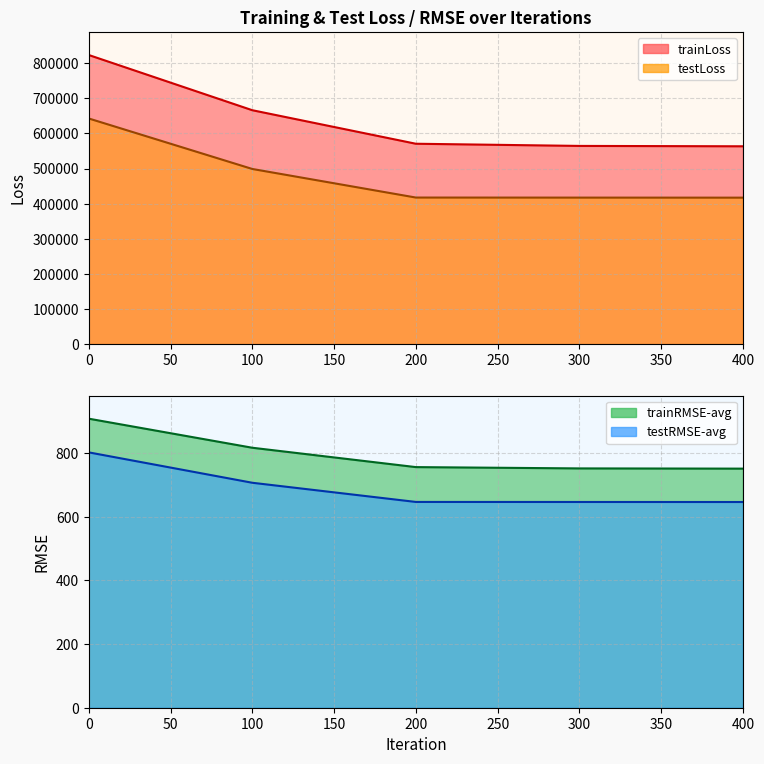

Reading right to left, transcribe all the data shown in this chart.

trainLoss: 400=563424.8	300=564470.9	200=570672.1	100=666176.7	0=823441.8
testLoss: 400=417080.6	300=417208.7	200=417387.2	100=498792.8	0=642612.5
trainRMSE-avg: 400=750.6	300=751.3	200=755.4	100=816.2	0=907.4
testRMSE-avg: 400=645.8	300=645.9	200=646.1	100=706.3	0=801.6